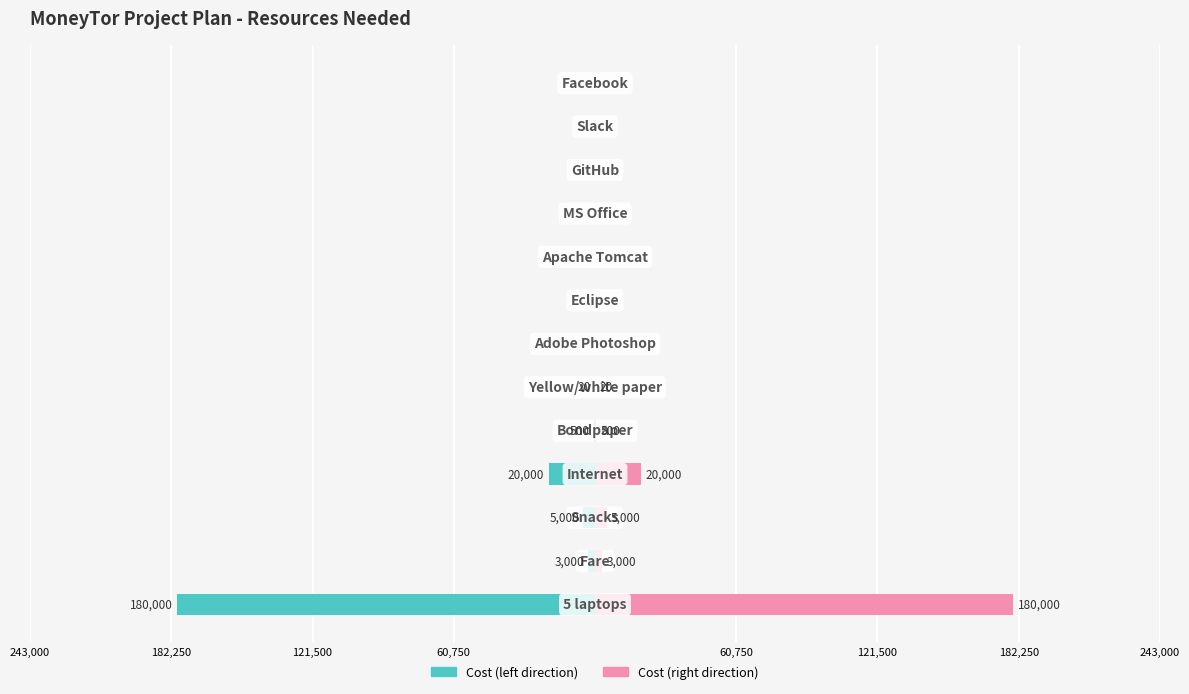

Reading left to right, extract all data points from this chart.

Cost (left): -180000	-3000	-5000	-20000	-500	-20	0	0	0	0	0	0	0
Cost (right): 180000	3000	5000	20000	500	20	0	0	0	0	0	0	0